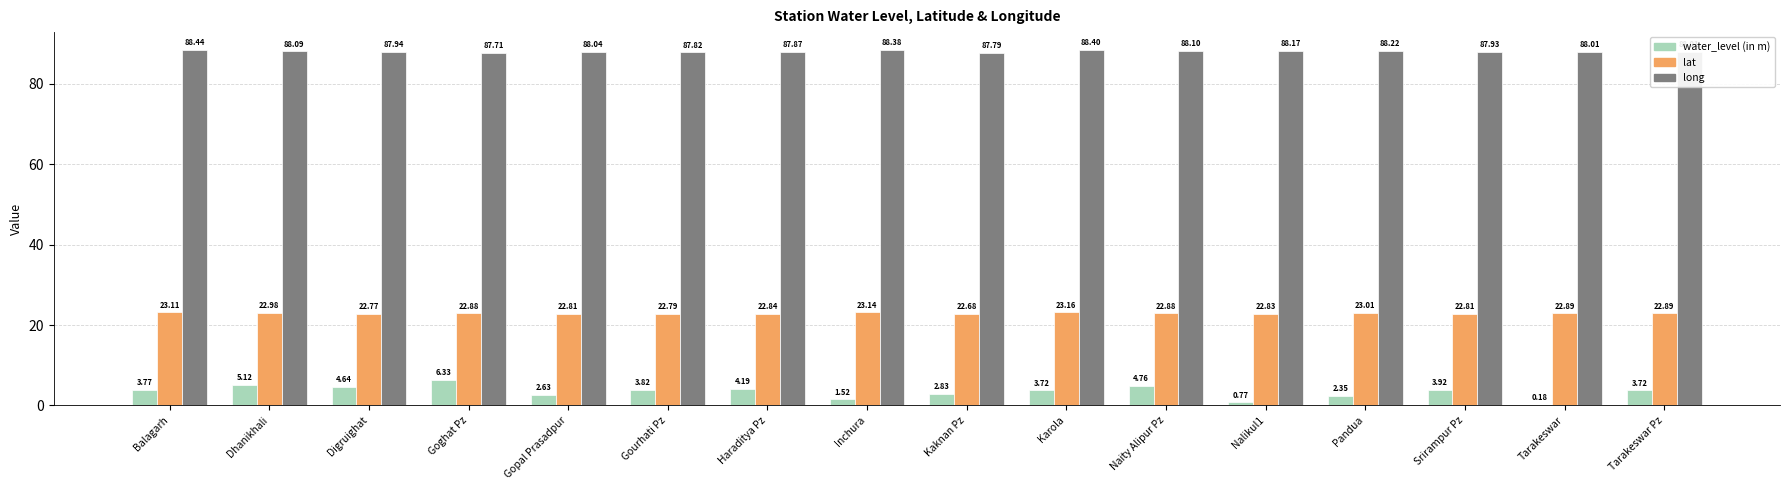

At which label does long first exceed 88?

Balagarh